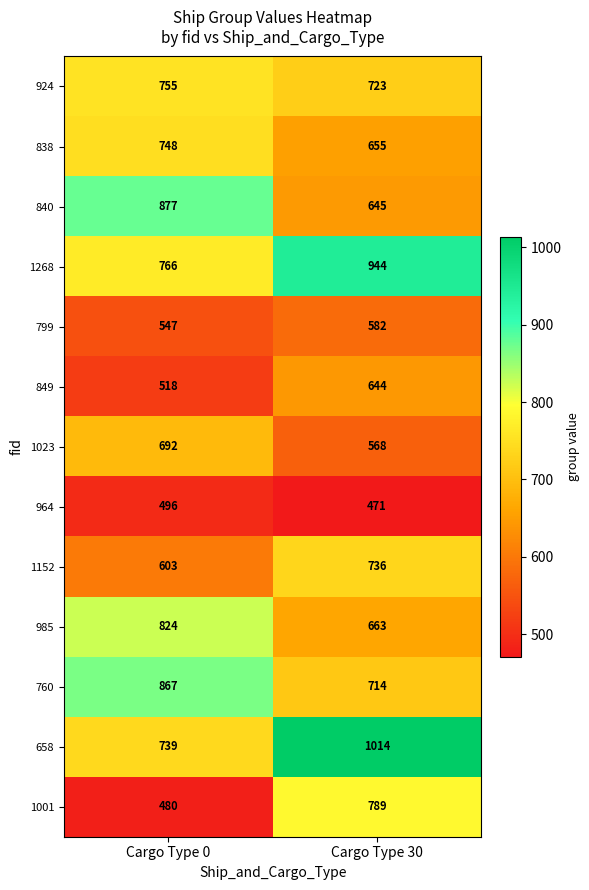

List the series in order of their peak value, highest first.

658, 1268, 840, 760, 985, 1001, 924, 838, 1152, 1023, 849, 799, 964